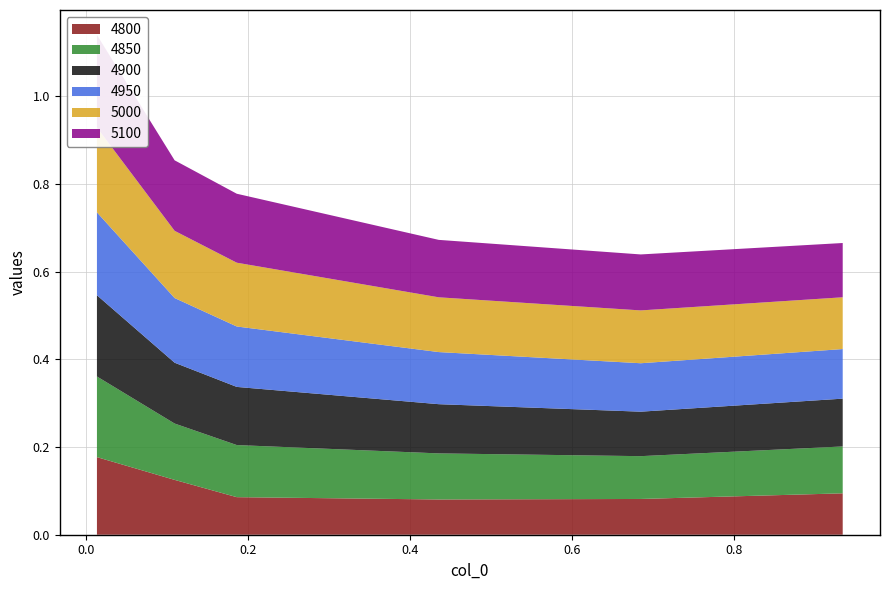

Reading left to right, what are all the values shown in this chart?

4800: 0.2	0.1	0.1	0.1	0.1	0.1
4850: 0.2	0.1	0.1	0.1	0.1	0.1
4900: 0.2	0.1	0.1	0.1	0.1	0.1
4950: 0.2	0.1	0.1	0.1	0.1	0.1
5000: 0.2	0.2	0.1	0.1	0.1	0.1
5100: 0.2	0.2	0.2	0.1	0.1	0.1